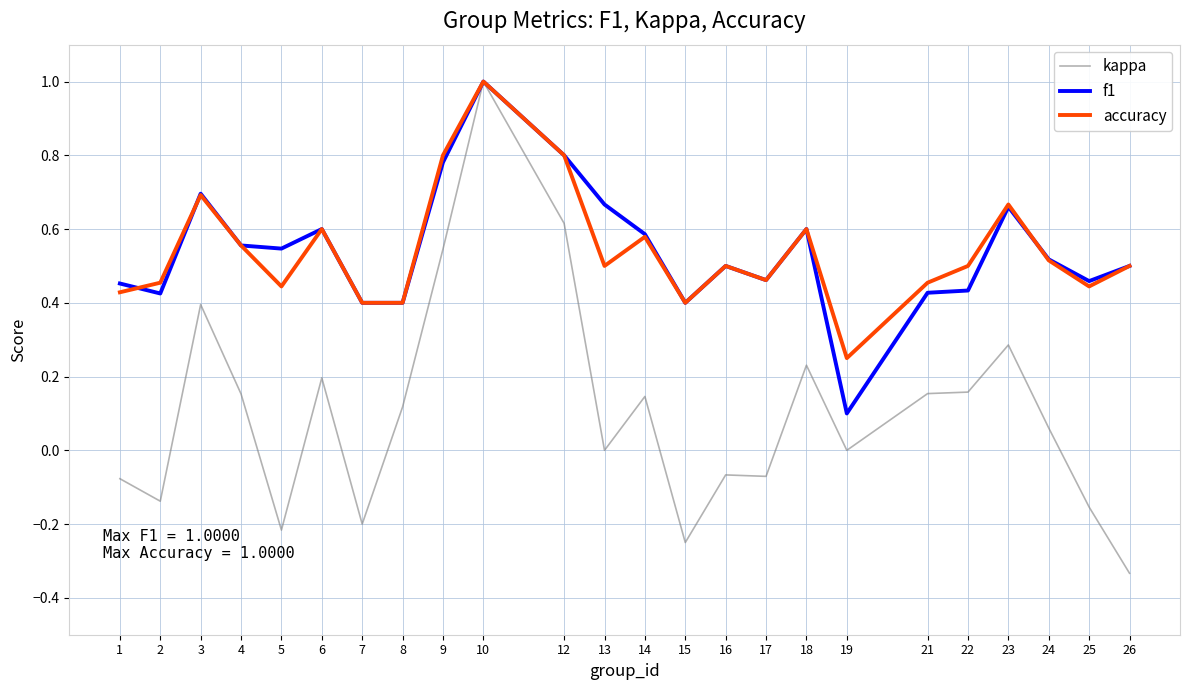

Which series has the largest range (max minus min)?

kappa